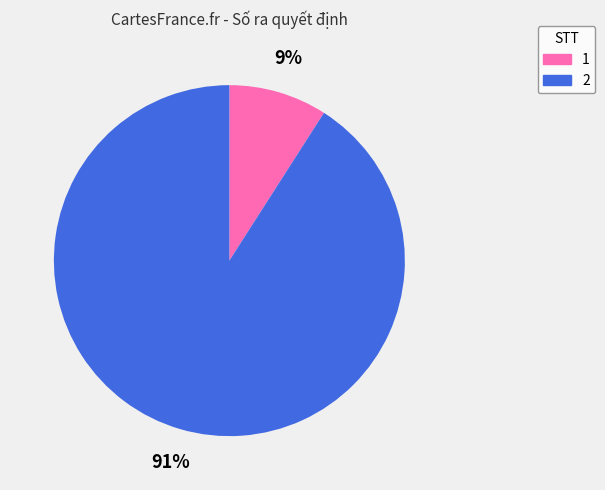

How many segments does this pie chart have?

2